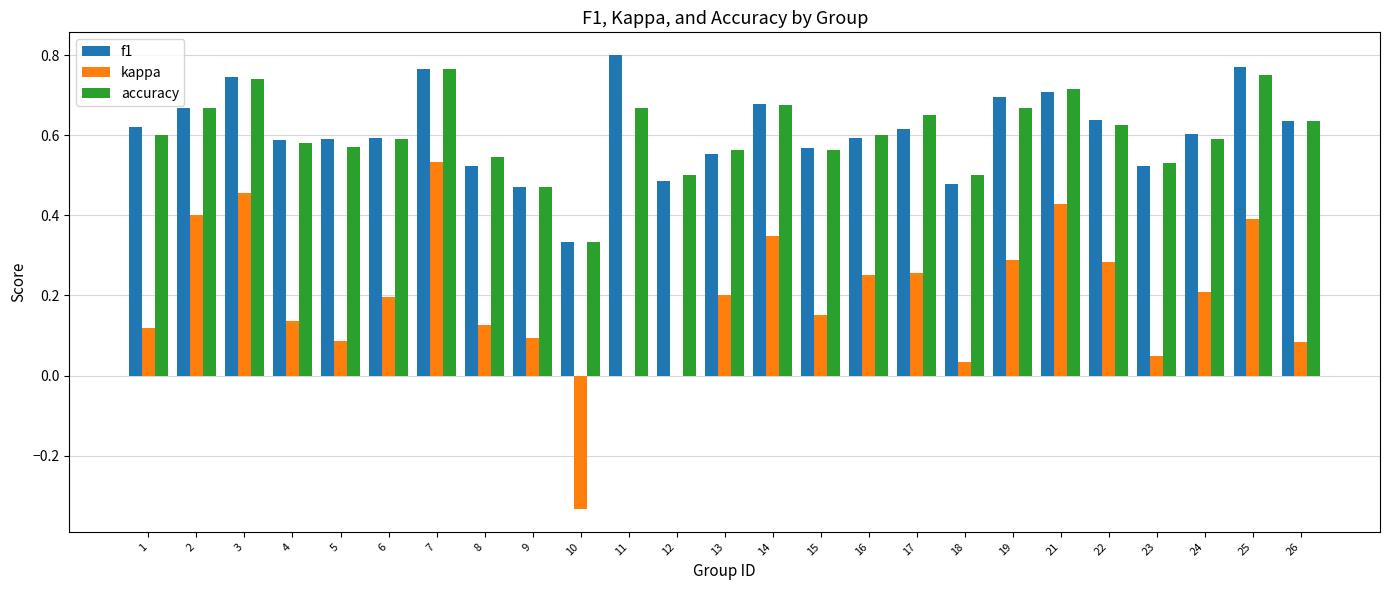

Which category has the highest value in the kappa series?

7